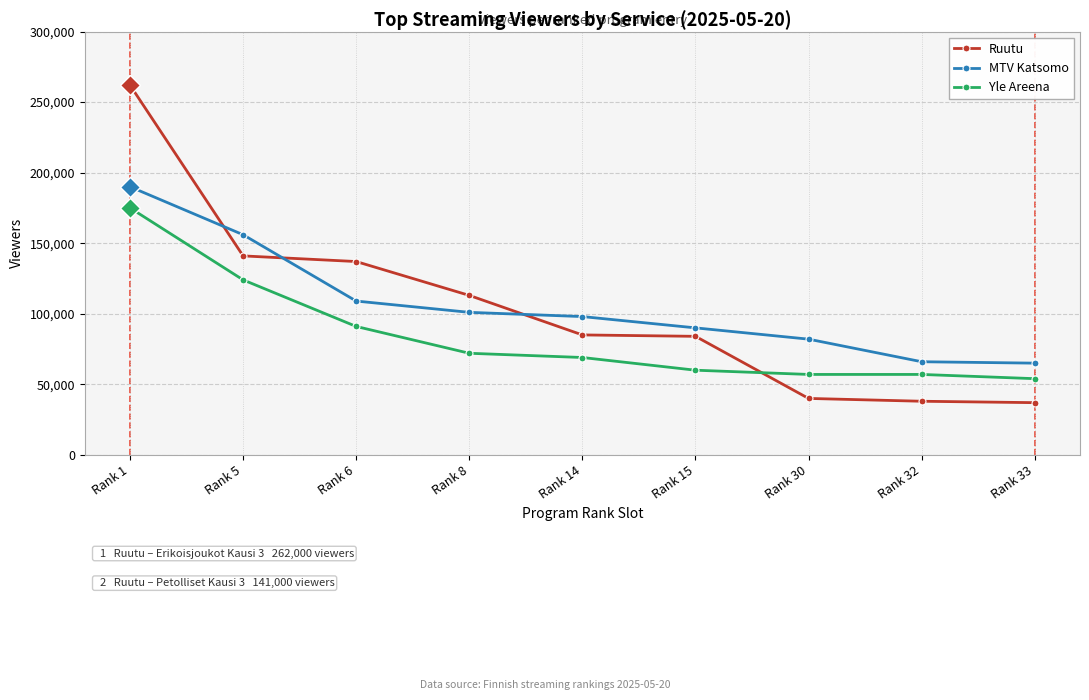

What is the smallest value displayed?

37000